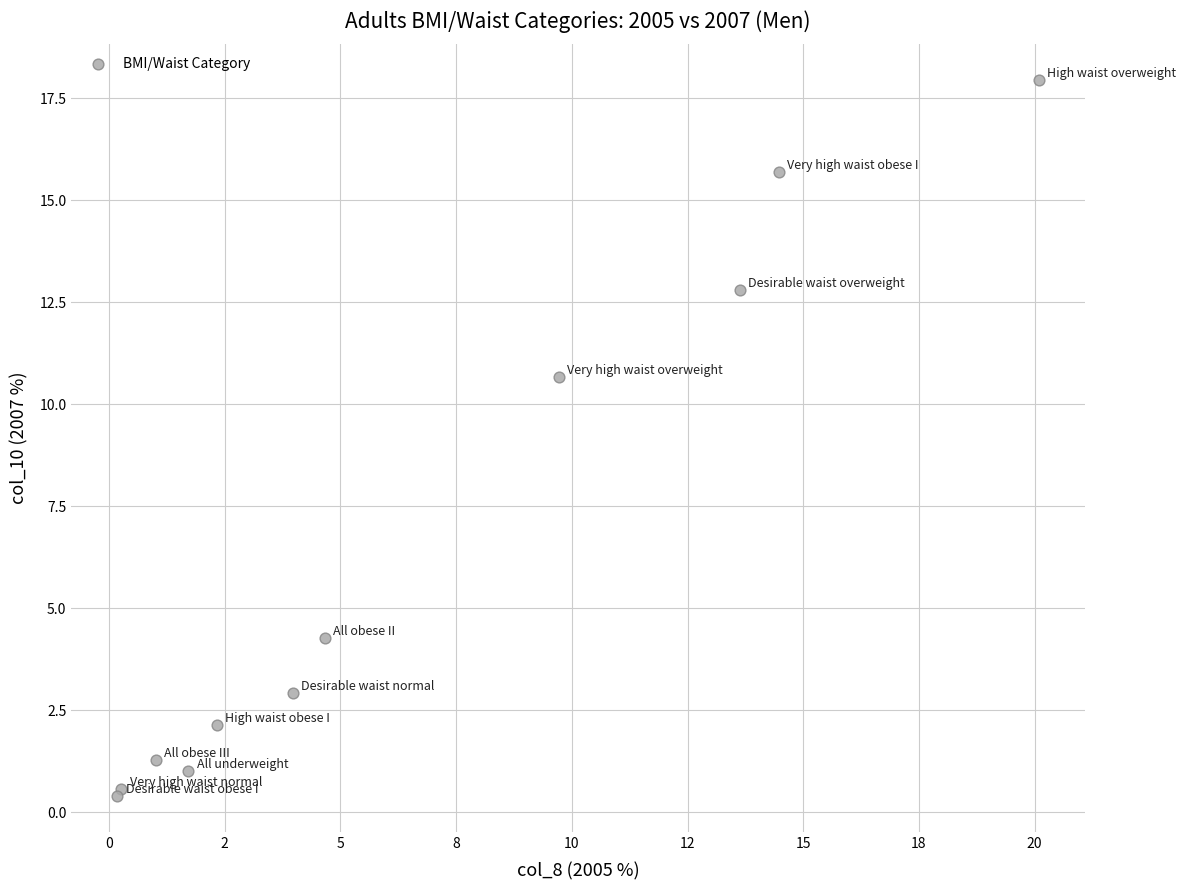

What Y value in the scatter plot is closest to 9?

10.7